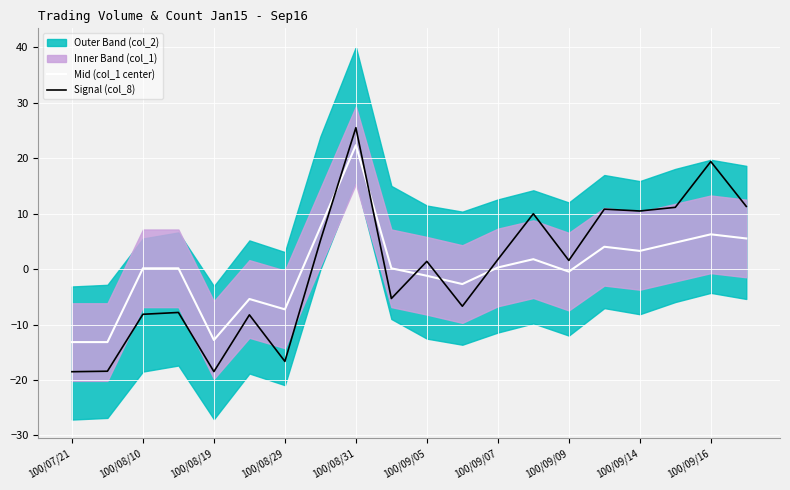

Read the Signal (col_8) value at 100/08/29.

-16.7